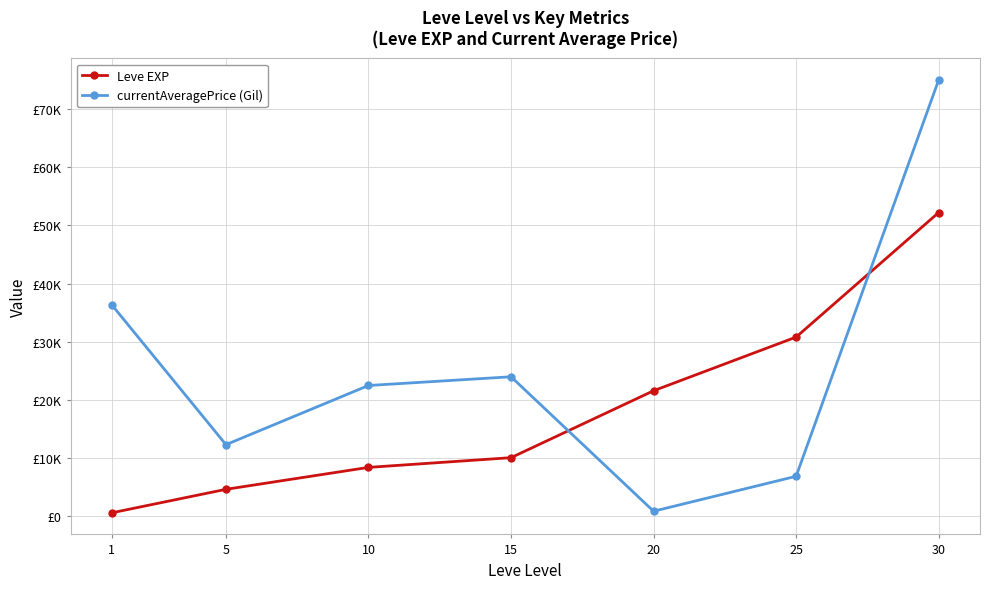

What are all the series names shown in the legend?

Leve EXP, currentAveragePrice (Gil)